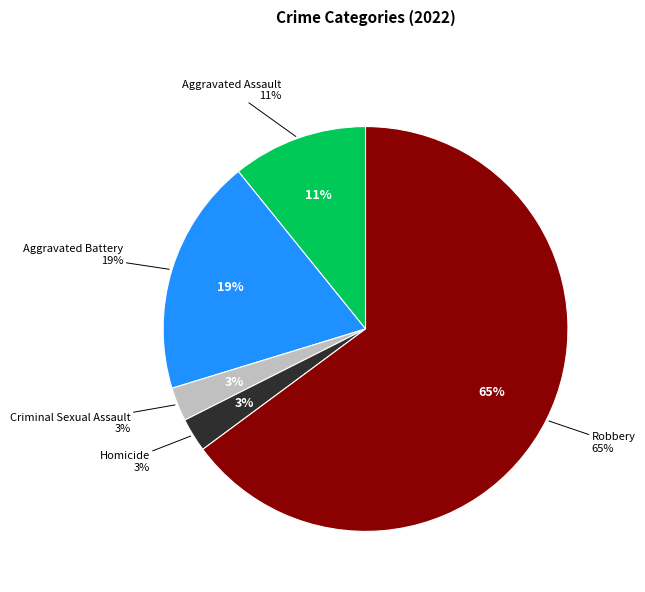

What is the total percentage of Aggravated Assault and Criminal Sexual Assault?

13.5%